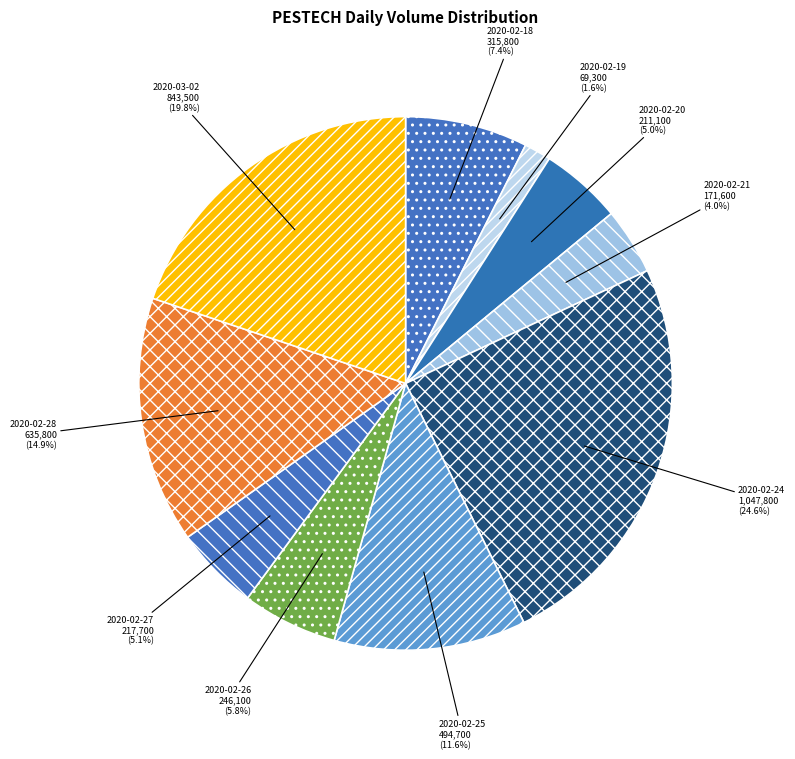

Count the number of slices in the pie.

10